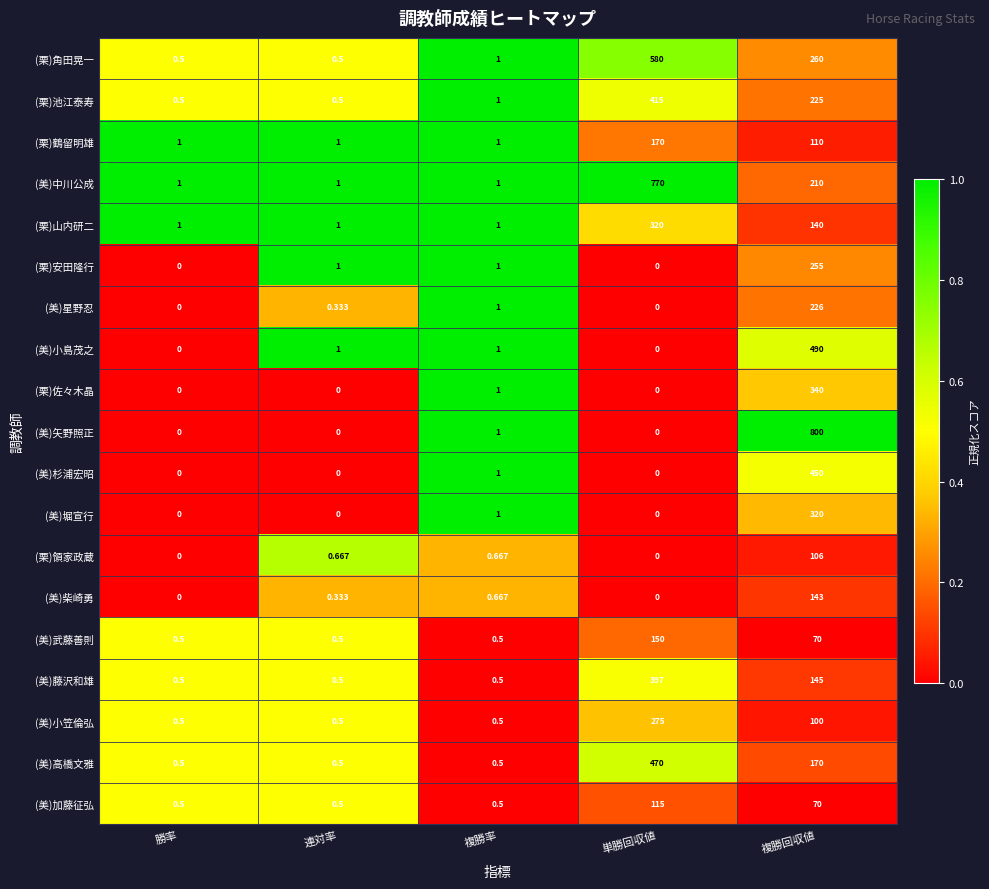

Which category has the highest value across all series?

複勝回収値